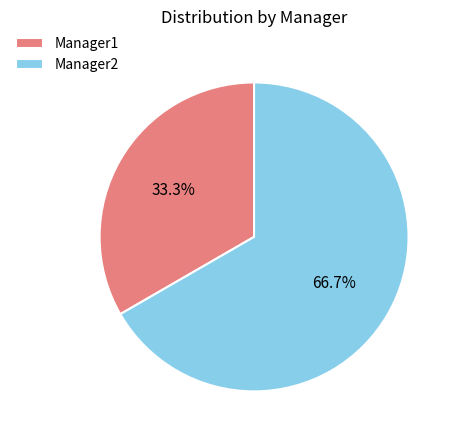

What percentage do Manager1 and Manager2 together represent?

100.0%